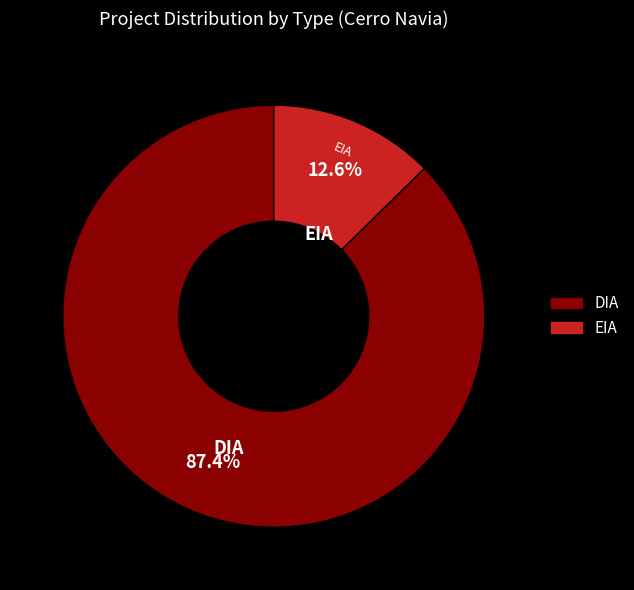

Which slice is the largest?

DIA